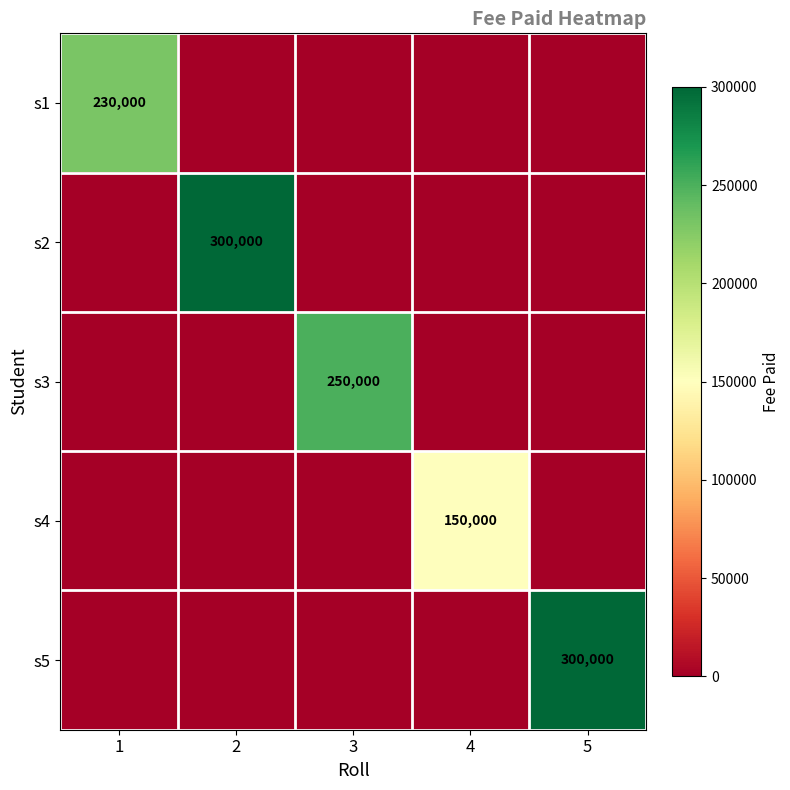

True or false: s4 has a value of 150000 at 4.

True